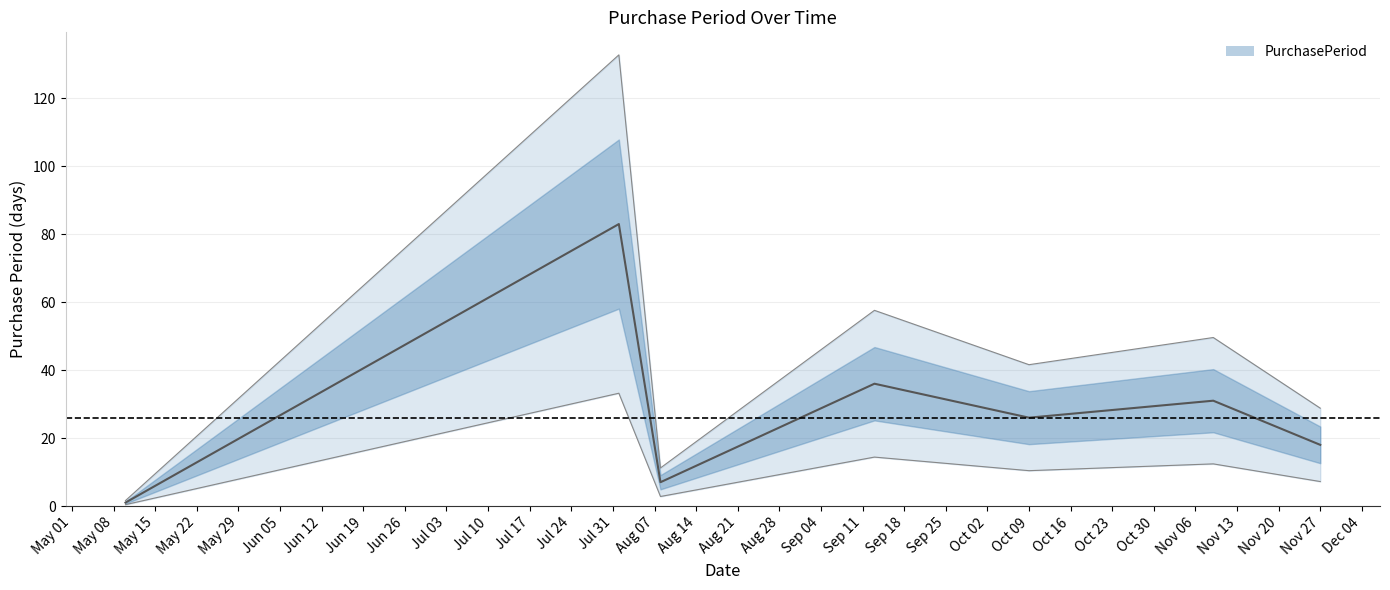

How many values are below 26?

3